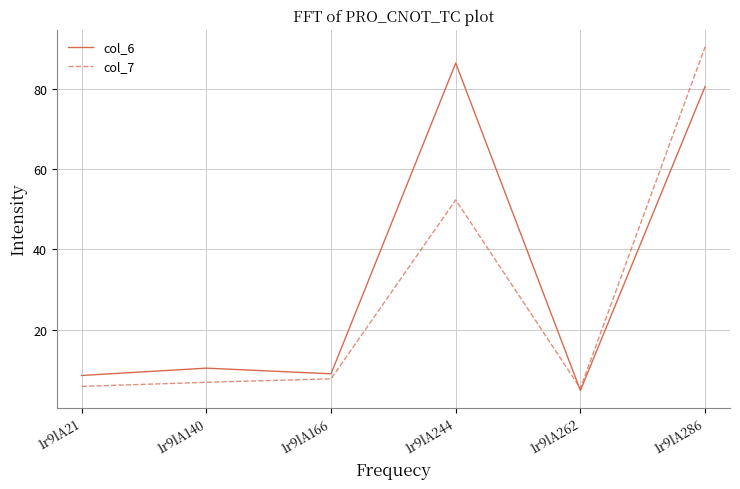

Between 1r9lA21 and 1r9lA262, which series saw the biggest shift?

col_6